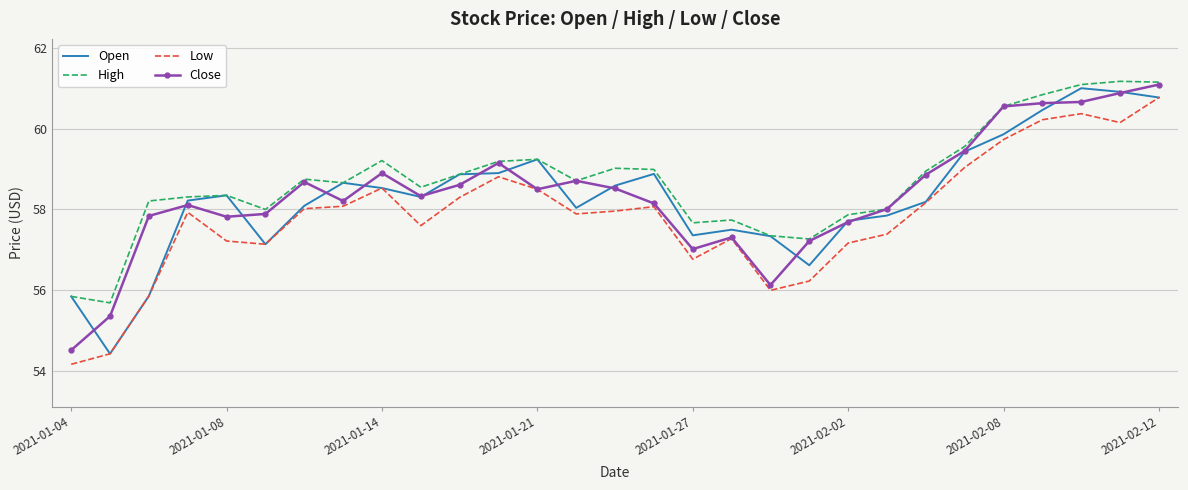

In Open, how many points are higher than both neighbors (excluding endpoints)?

6